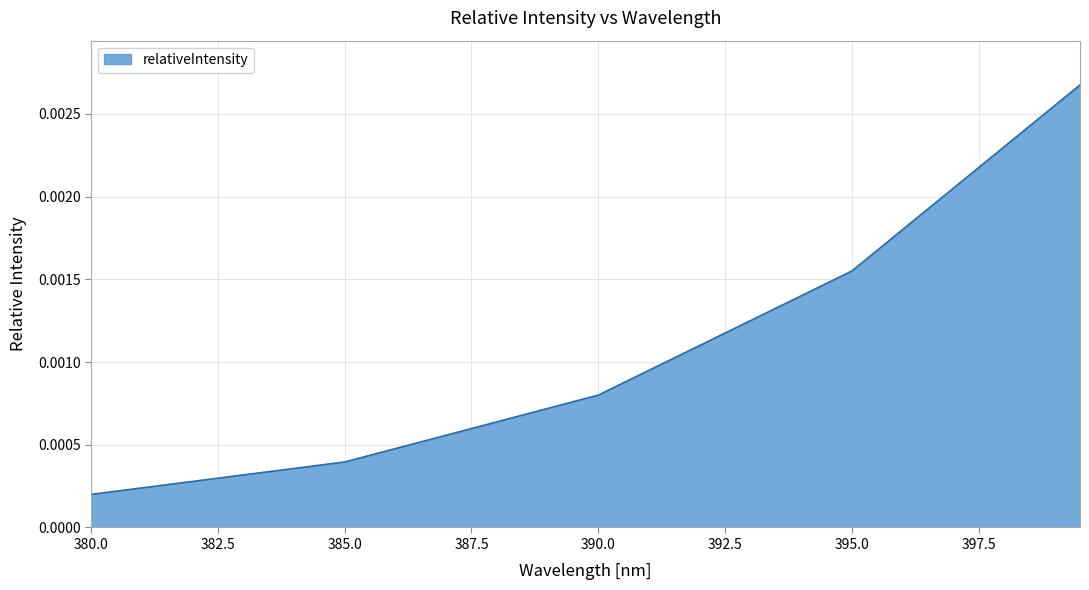

What is the label of the 11th point from the left?

385.0